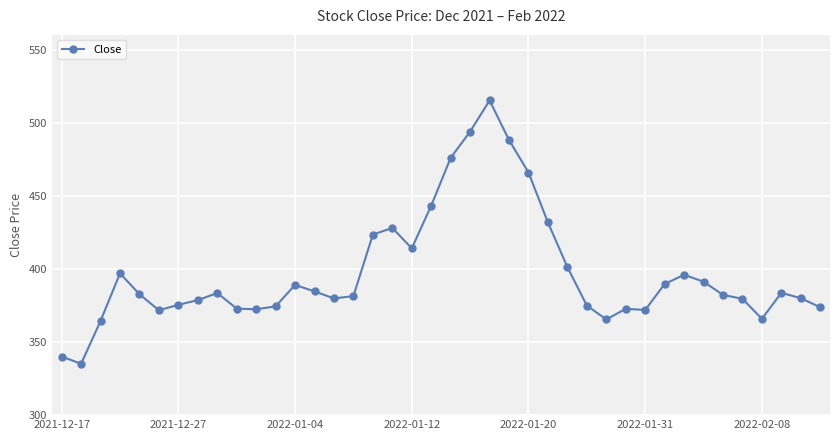

What is the value of the 13th point from the left?

389.1